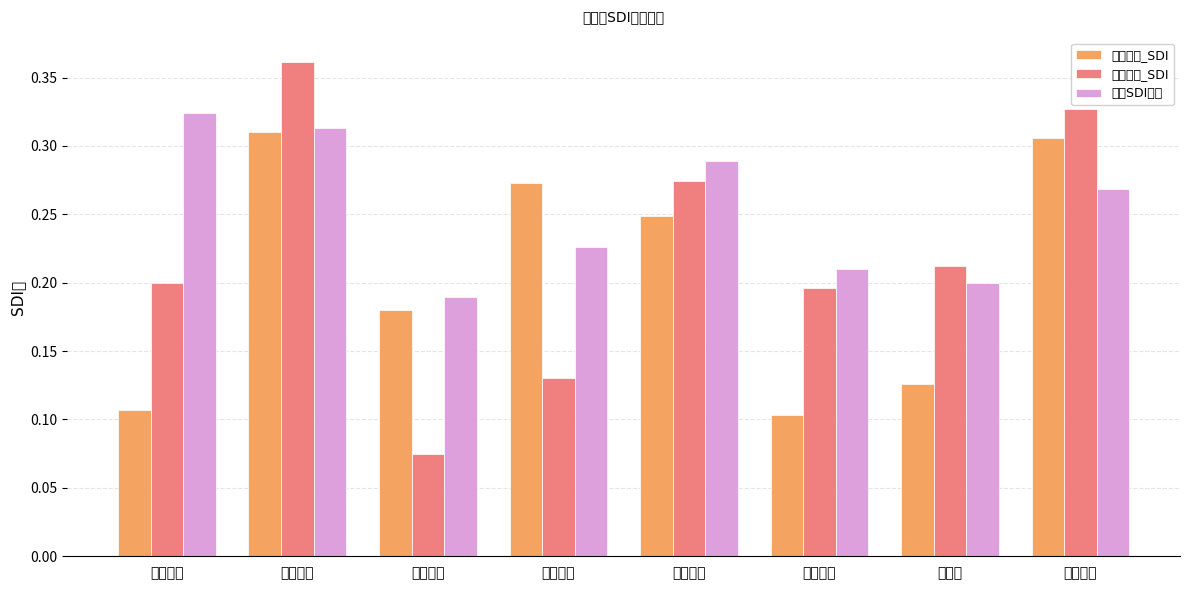

What is the total value across all series at 御银股份?

0.6